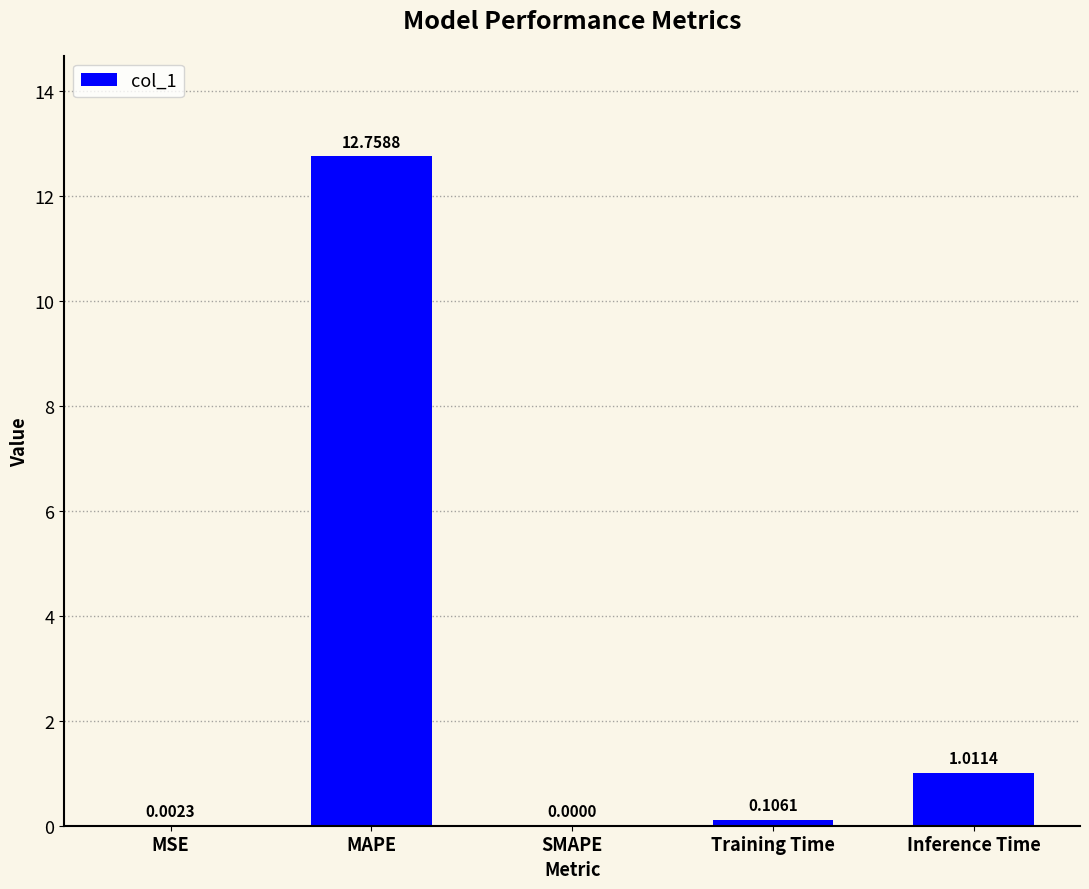

Where is the data nearest to the value 6?

Inference Time